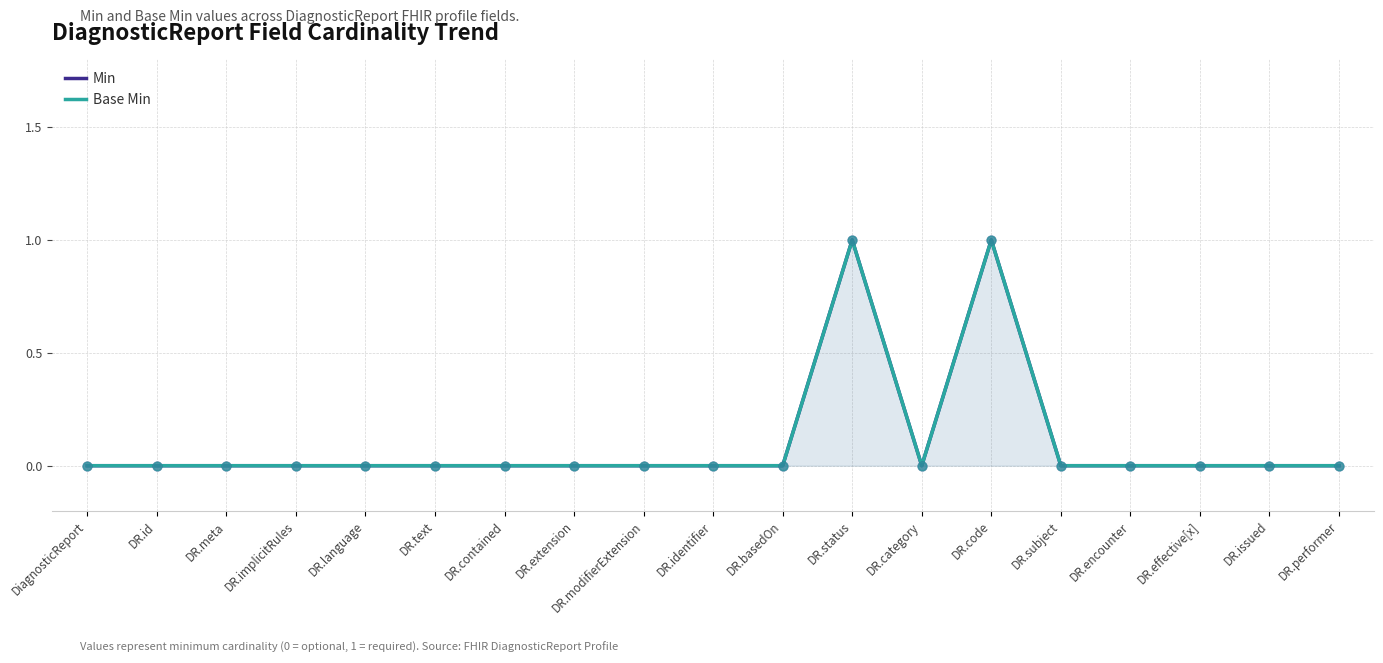

Which series contains the highest Y value?

Min